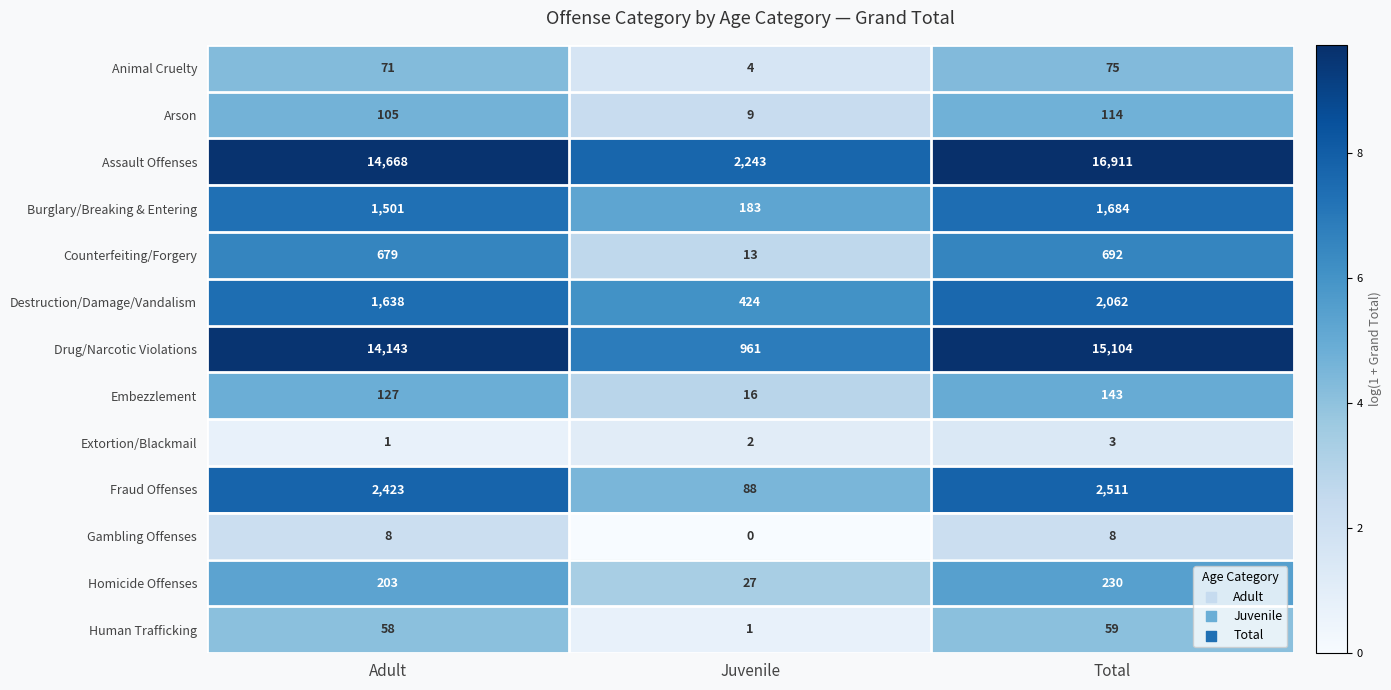

What is the approximate value of Fraud Offenses at Total, to the nearest 10?

2510